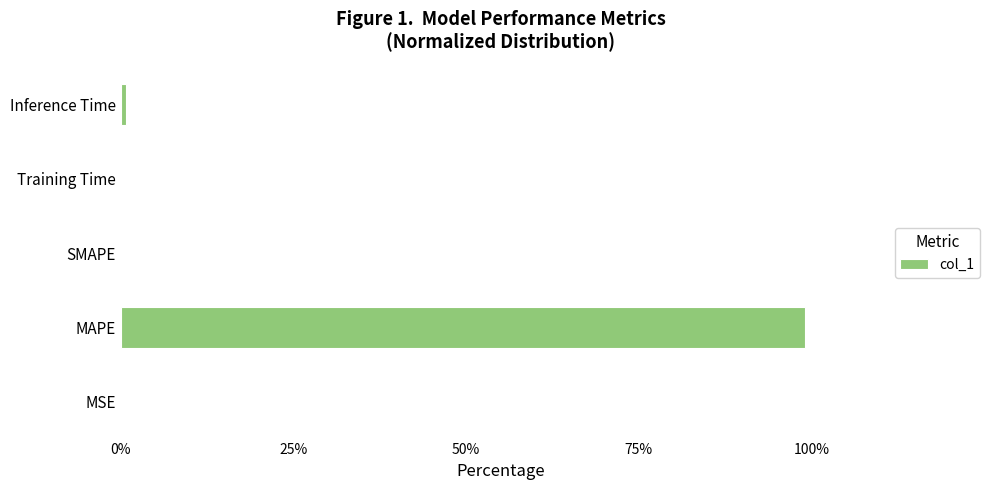

What is the approximate value at MAPE?

99.2